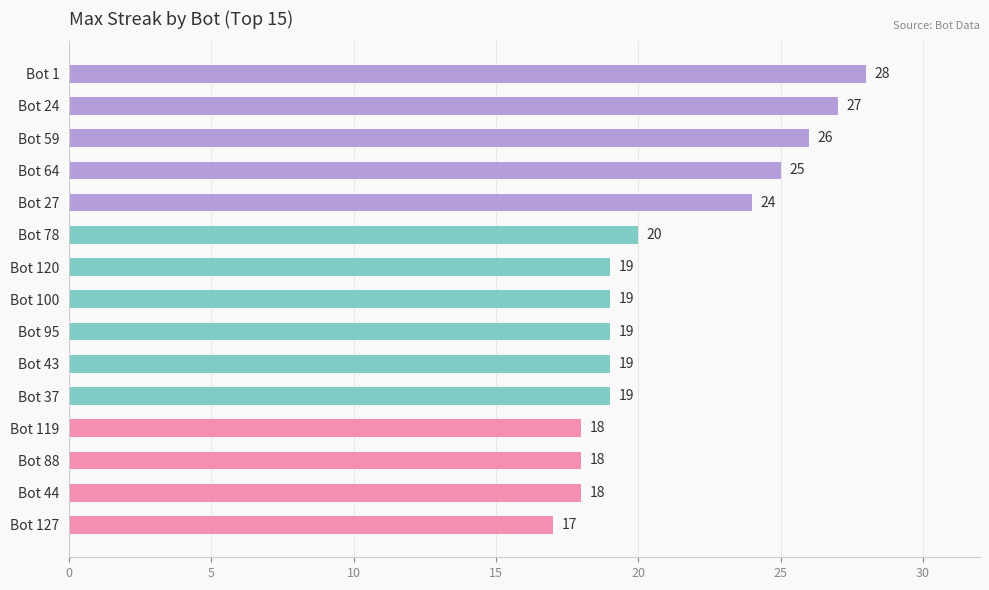

Reading top to bottom, list all the values displayed in this chart.

Bot 1=28	Bot 24=27	Bot 59=26	Bot 64=25	Bot 27=24	Bot 78=20	Bot 120=19	Bot 100=19	Bot 95=19	Bot 43=19	Bot 37=19	Bot 119=18	Bot 88=18	Bot 44=18	Bot 127=17